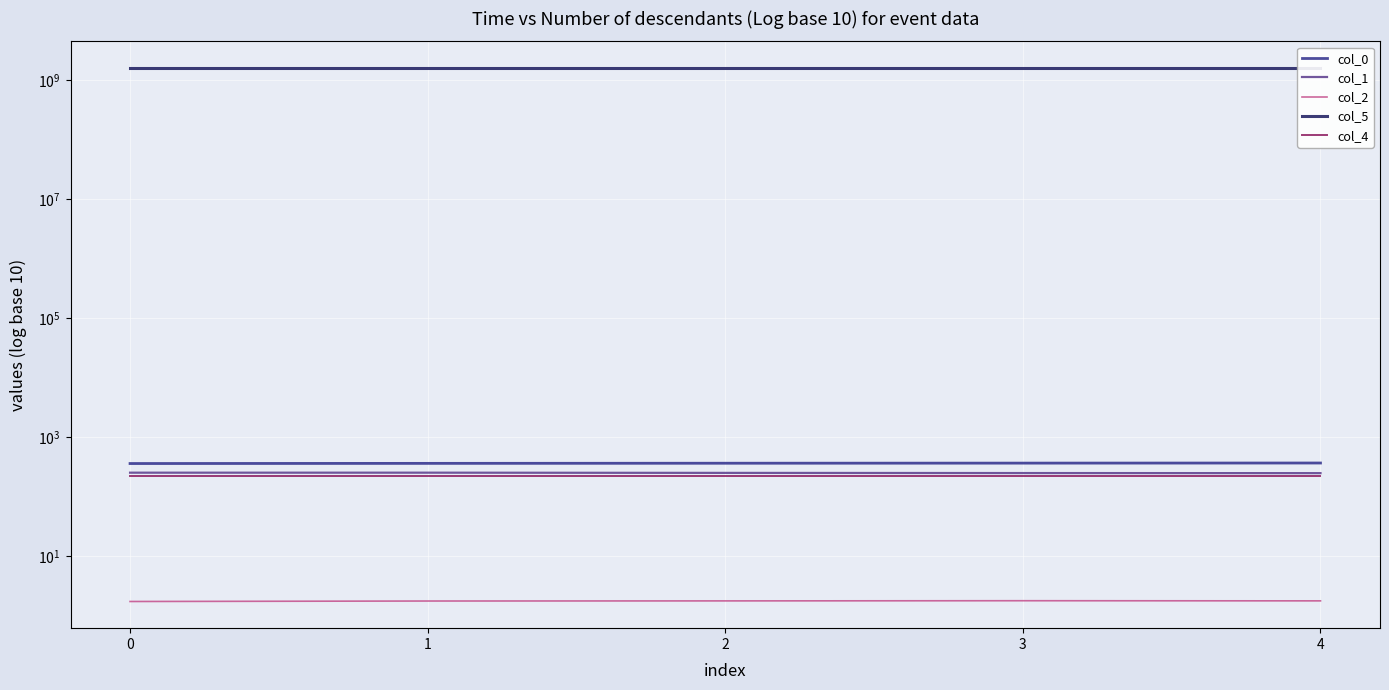

Which series has the largest total across all categories?

col_5